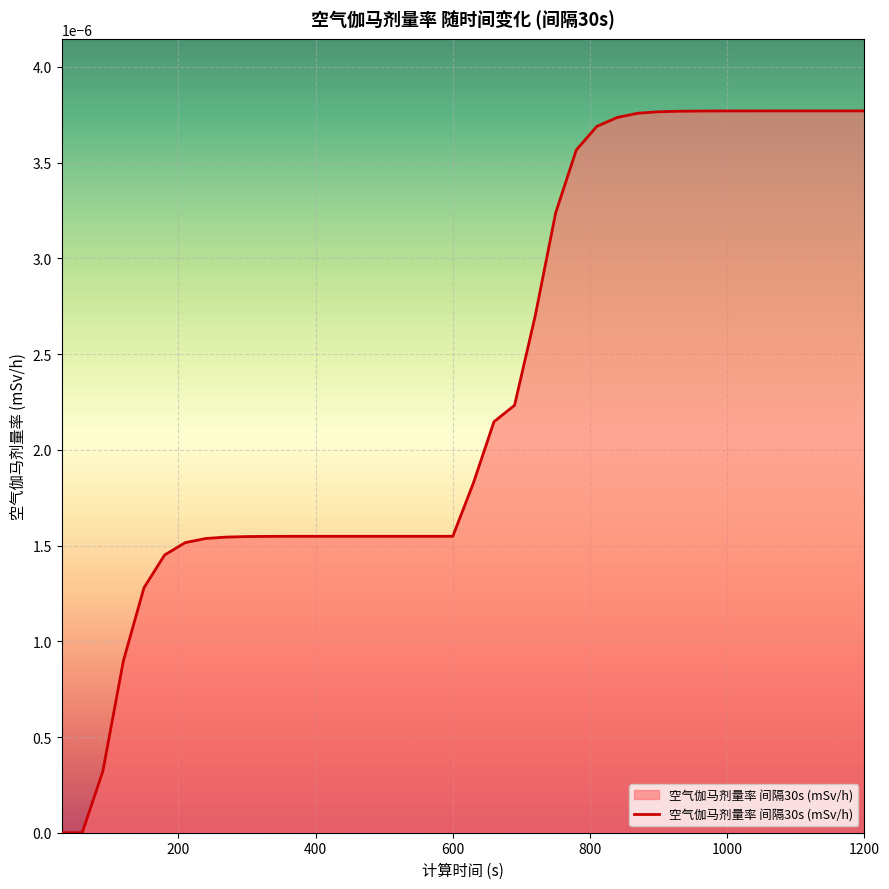

Does the chart have visible grid lines?

Yes